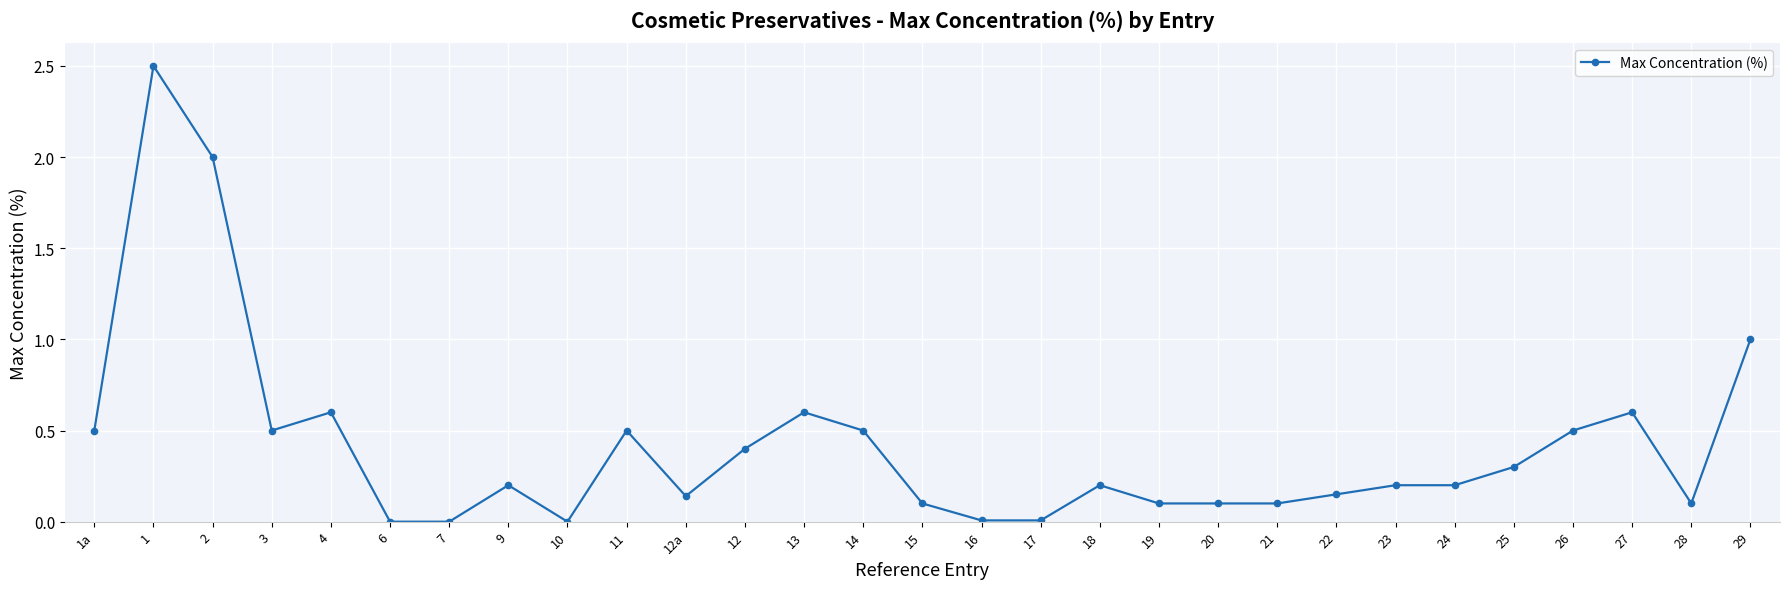

What is the change in value from 12a to 18?

+0.1